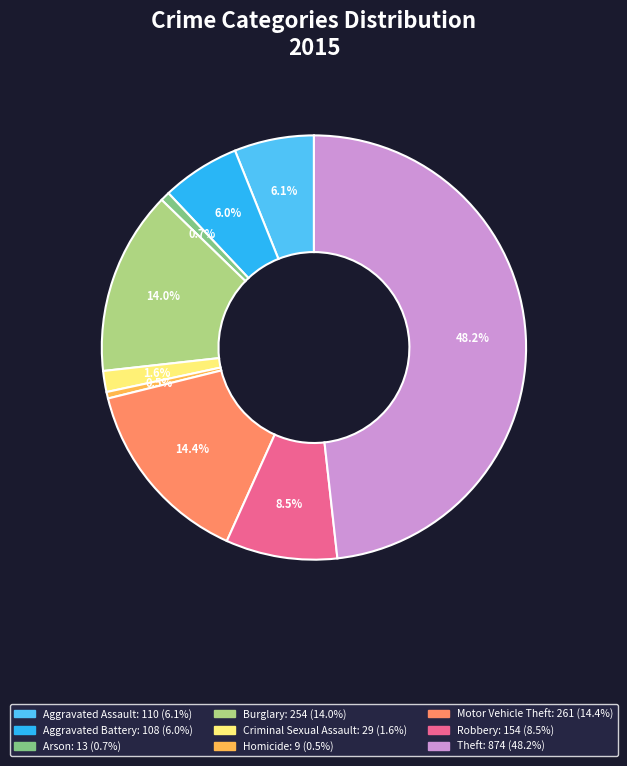

What portion of the pie excludes Theft?

51.8%